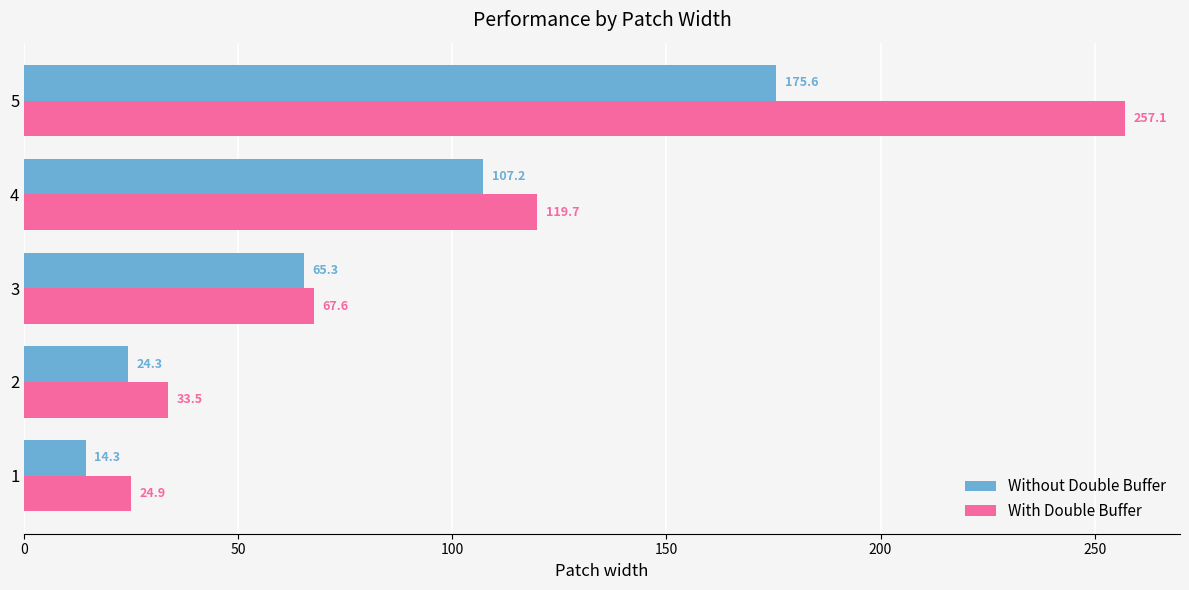

List the series in order of their peak value, highest first.

With Double Buffer, Without Double Buffer